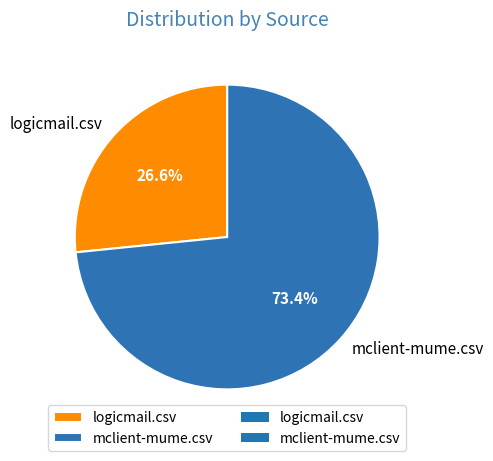

Is there any slice that represents more than half of the pie?

Yes